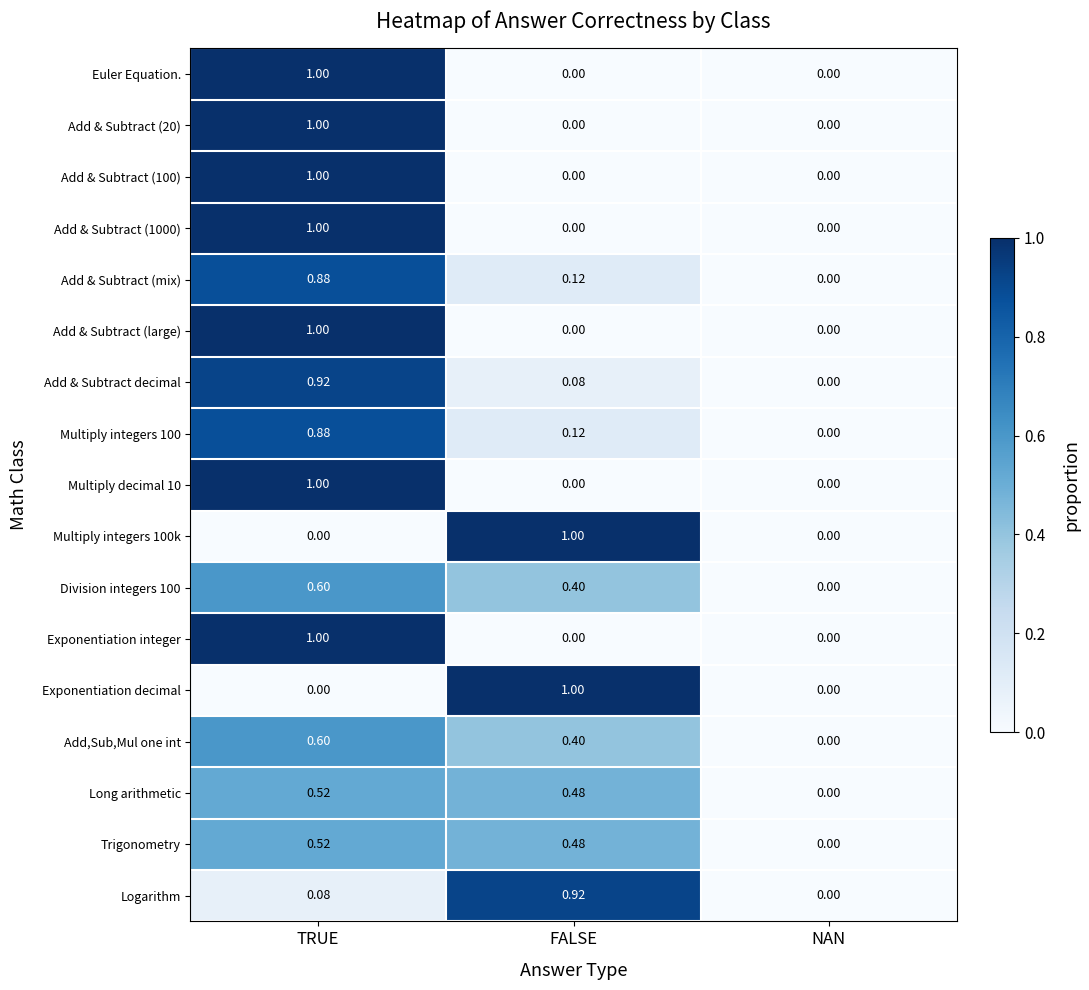

At which category is the sum across all series the highest?

TRUE